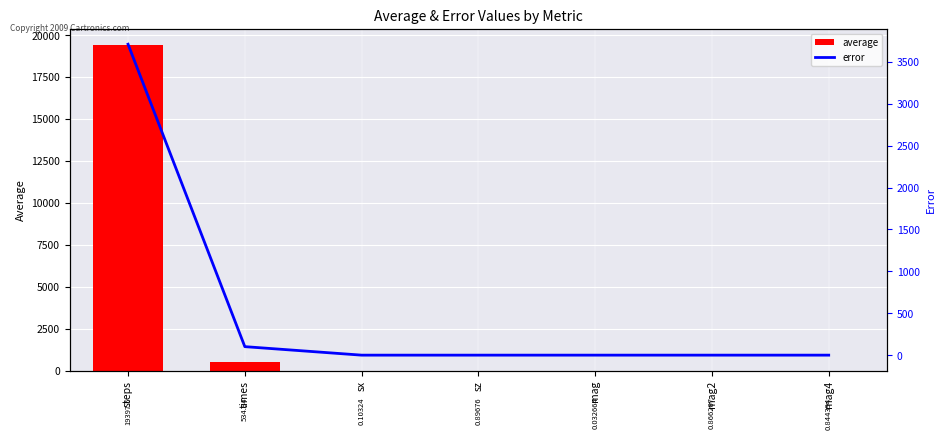

At sz, list the series in order from smallest to largest.

error, average